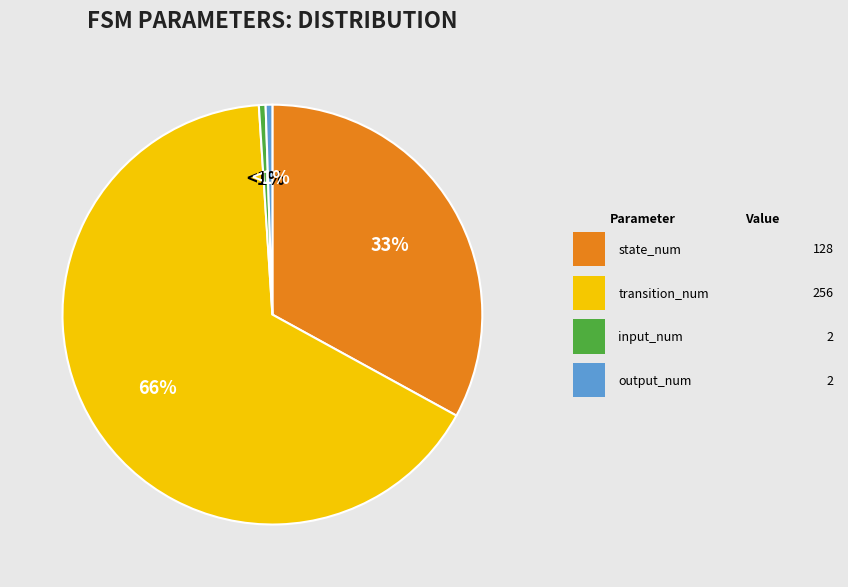

Count the number of slices in the pie.

4